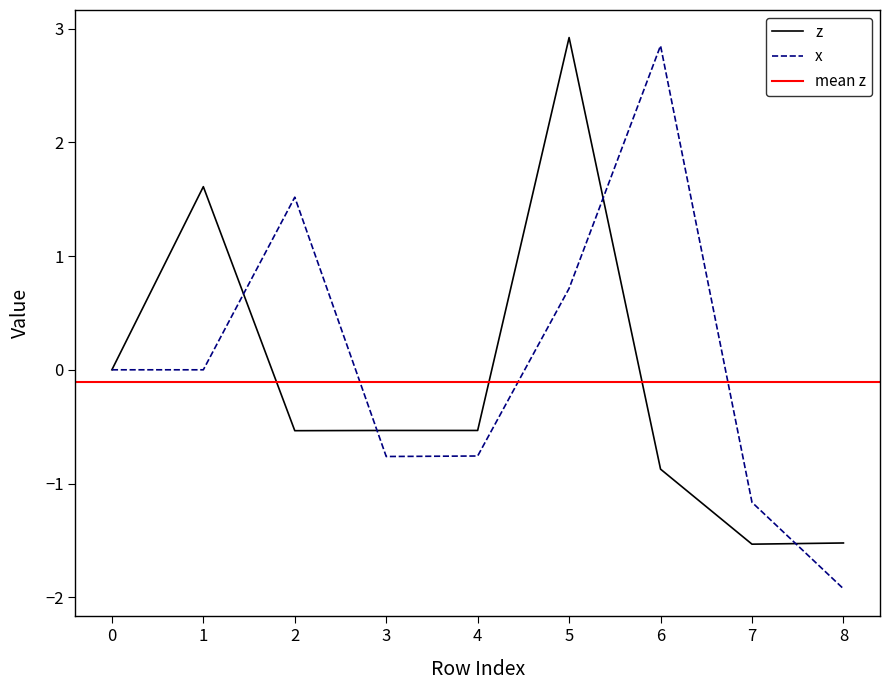

The x series shows -1.1 at 3. True or false?

False